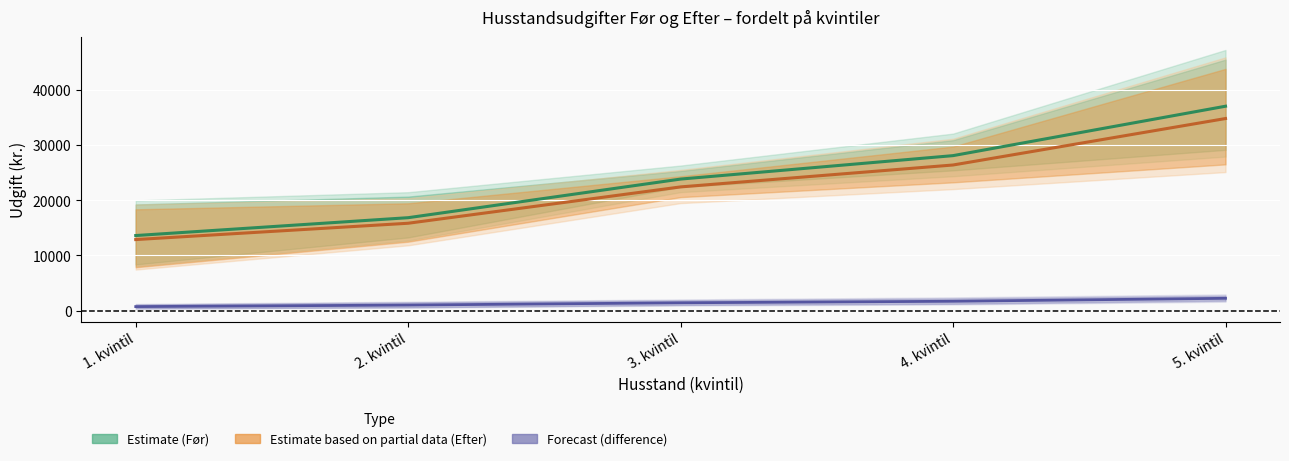

What is the sum of the Estimate based on partial data (Efter) values at 3. kvintil and 5. kvintil?

57219.7